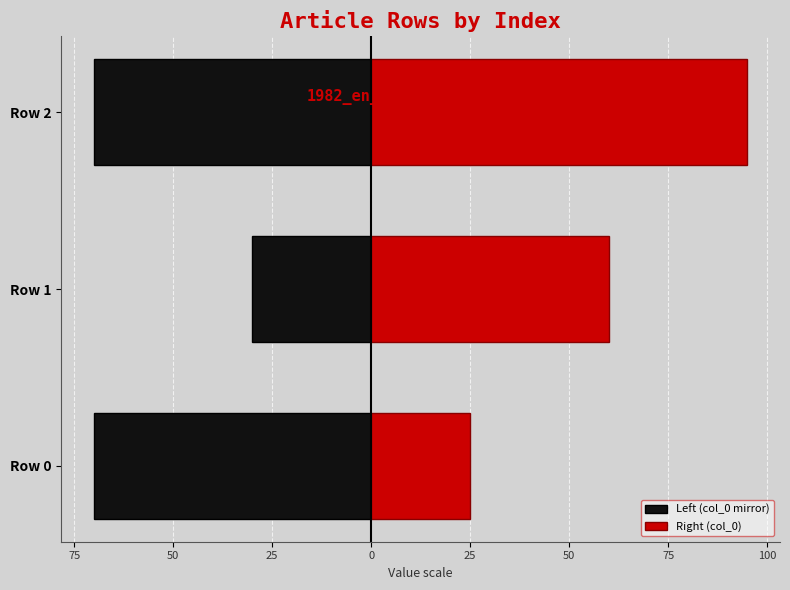

Which series has the widest spread of values?

Right (col_0)